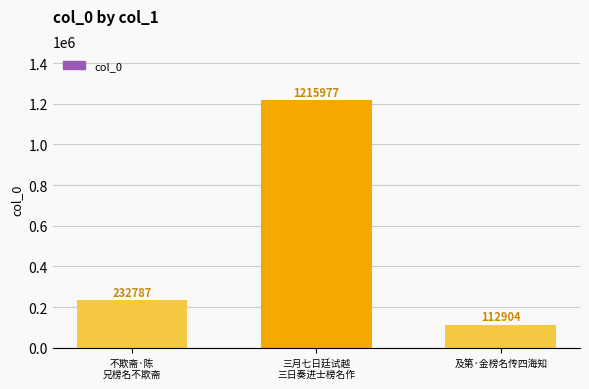

Rank the categories by value from lowest to highest.

及第·金榜名传四海知, 不欺斋·陈
兄榜名不欺斋, 三月七日廷试越
三日奏进士榜名作